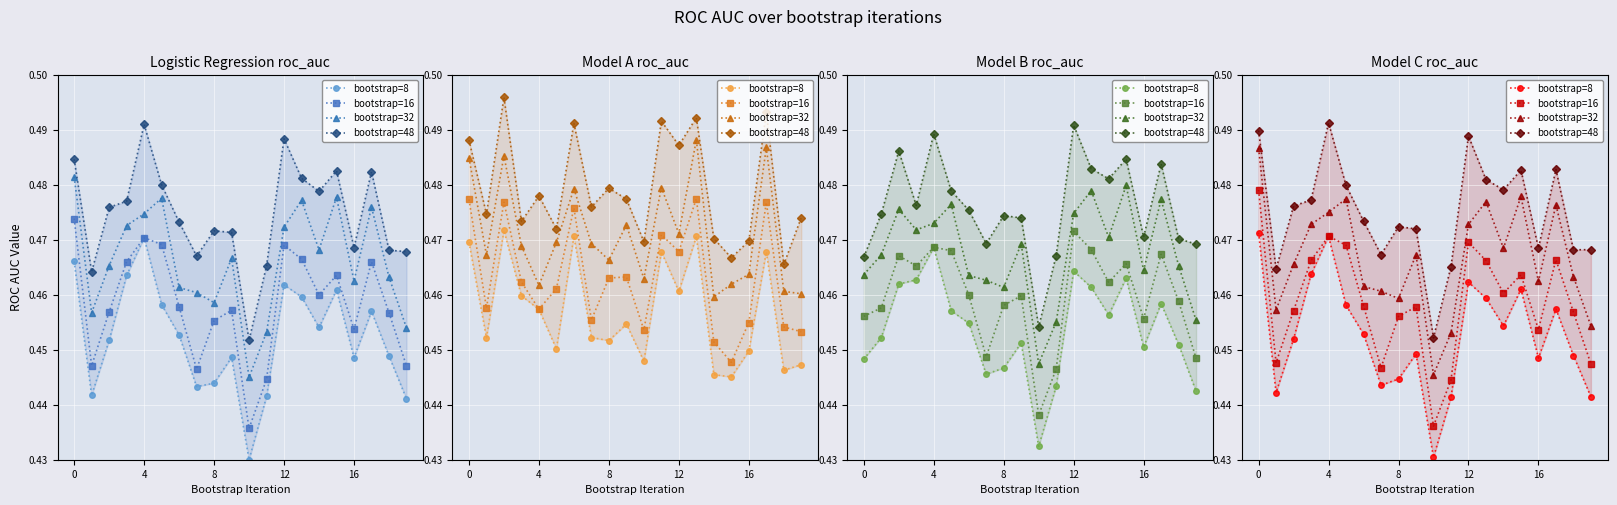

Between 9 and 10, which series saw the biggest shift?

bootstrap=32